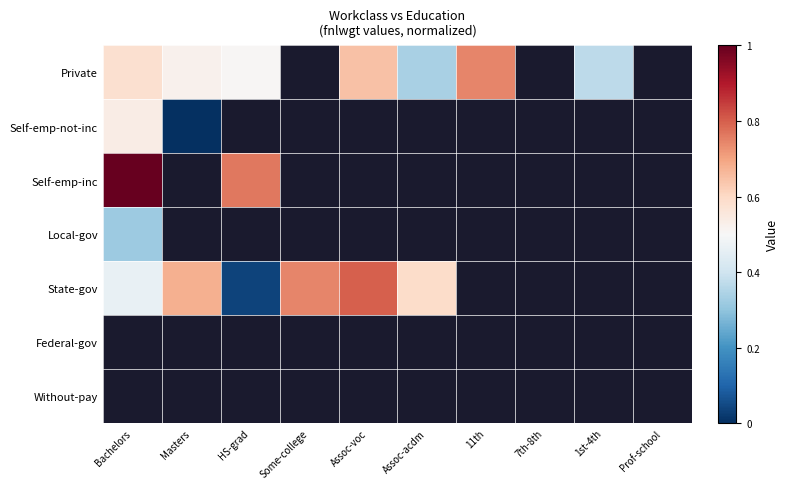

What is the greatest value displayed?

1.0